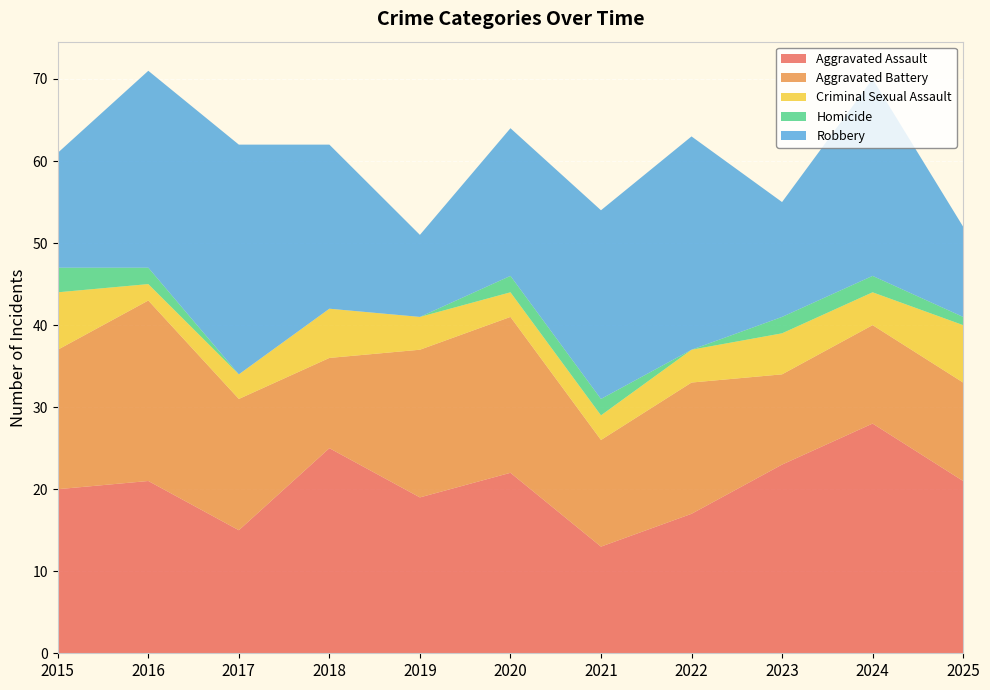

Reading right to left, transcribe all the data shown in this chart.

Aggravated Assault: 2025=21	2024=28	2023=23	2022=17	2021=13	2020=22	2019=19	2018=25	2017=15	2016=21	2015=20
Aggravated Battery: 2025=12	2024=12	2023=11	2022=16	2021=13	2020=19	2019=18	2018=11	2017=16	2016=22	2015=17
Criminal Sexual Assault: 2025=7	2024=4	2023=5	2022=4	2021=3	2020=3	2019=4	2018=6	2017=3	2016=2	2015=7
Homicide: 2025=1	2024=2	2023=2	2022=0	2021=2	2020=2	2019=0	2018=0	2017=0	2016=2	2015=3
Robbery: 2025=11	2024=24	2023=14	2022=26	2021=23	2020=18	2019=10	2018=20	2017=28	2016=24	2015=14